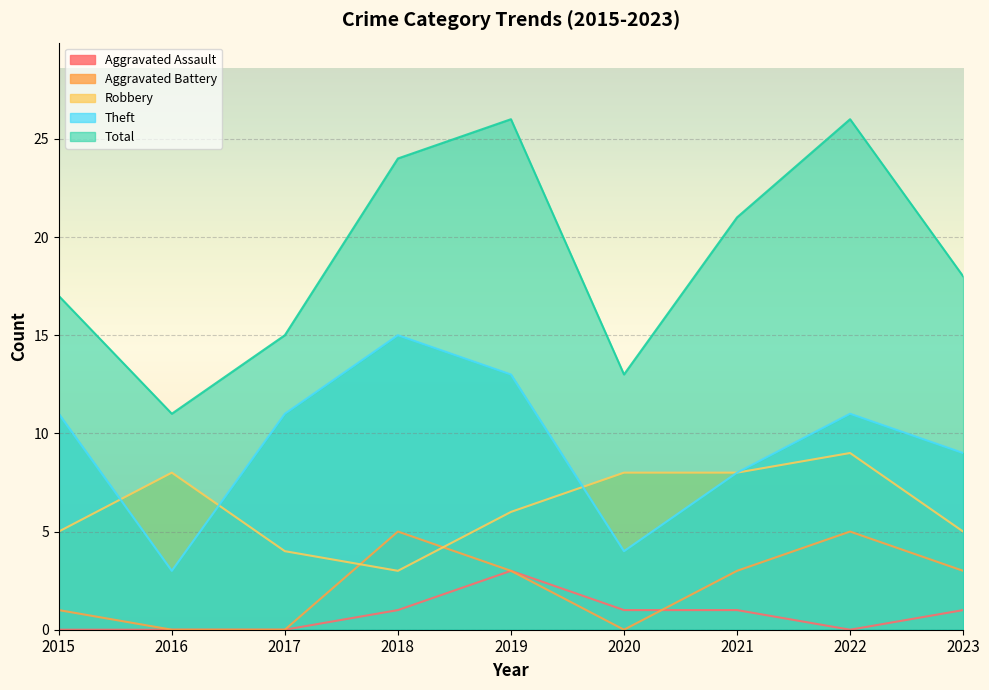

Reading left to right, list all the values displayed in this chart.

Robbery: 2015=5	2016=8	2017=4	2018=3	2019=6	2020=8	2021=8	2022=9	2023=5
Theft: 2015=11	2016=3	2017=11	2018=15	2019=13	2020=4	2021=8	2022=11	2023=9
Aggravated Battery: 2015=1	2016=0	2017=0	2018=5	2019=3	2020=0	2021=3	2022=5	2023=3
Aggravated Assault: 2015=0	2016=0	2017=0	2018=1	2019=3	2020=1	2021=1	2022=0	2023=1
Total: 2015=17	2016=11	2017=15	2018=24	2019=26	2020=13	2021=21	2022=26	2023=18